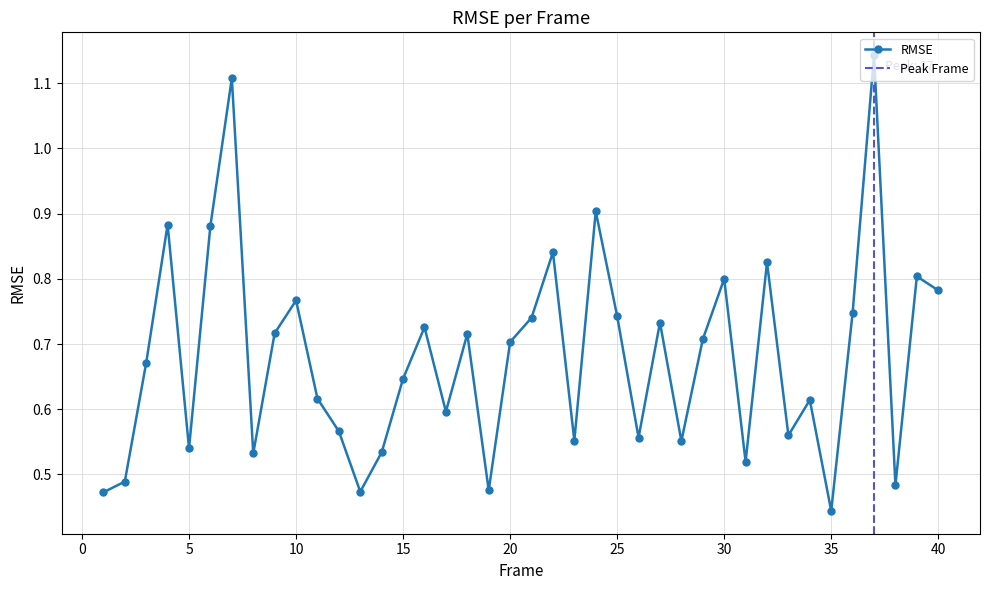

What is the smallest value displayed?

0.4